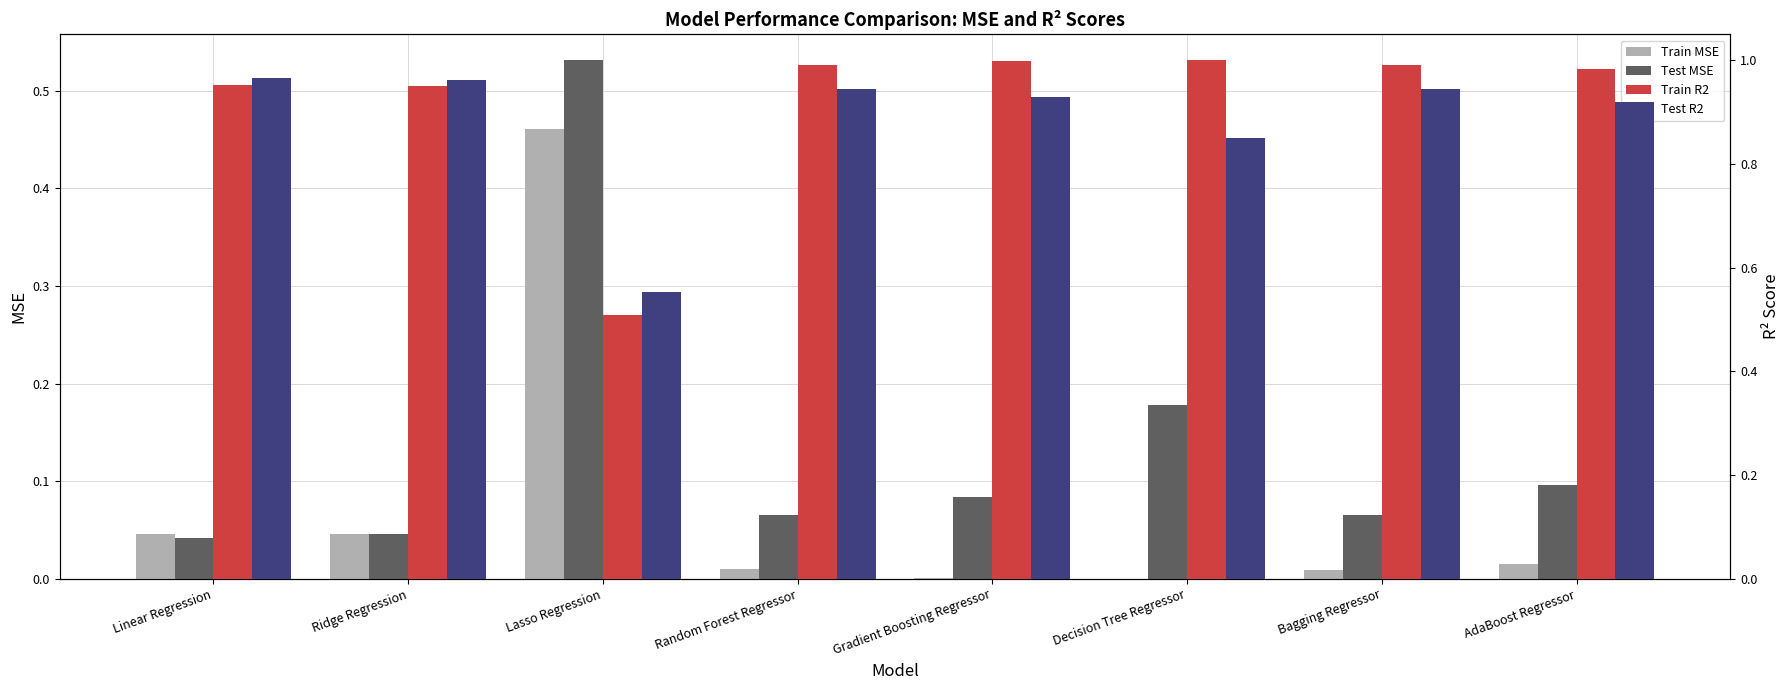

List the series in order of their peak value, lowest first.

Train MSE, Test MSE, Test R2, Train R2